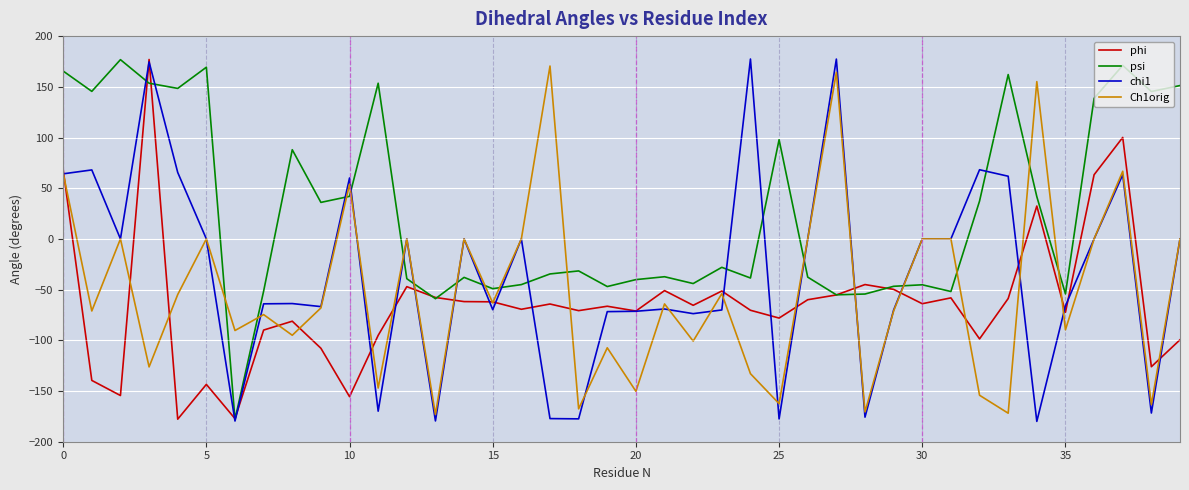

Which series has the largest total across all categories?

psi